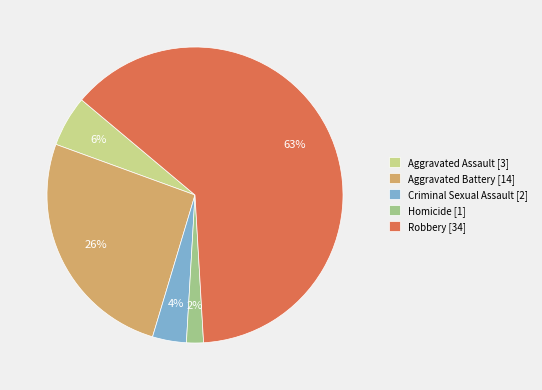

How many slices are in this pie chart?

5